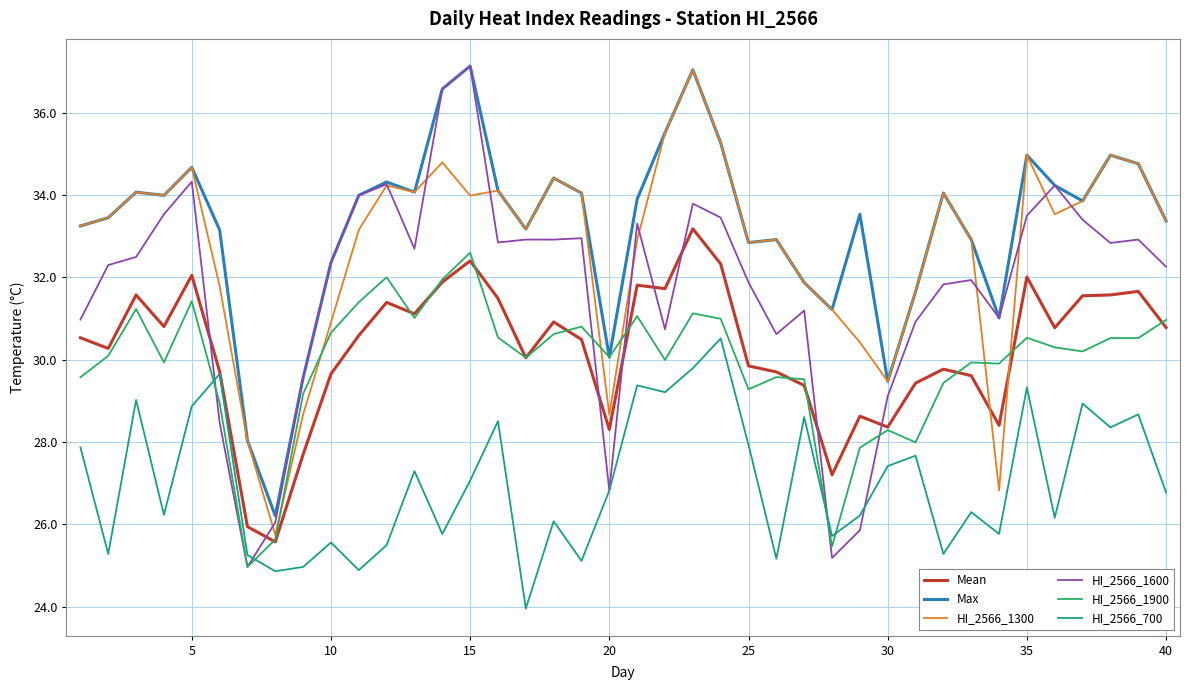

What are all the series names shown in the legend?

Mean, Max, HI_2566_1300, HI_2566_1600, HI_2566_1900, HI_2566_700